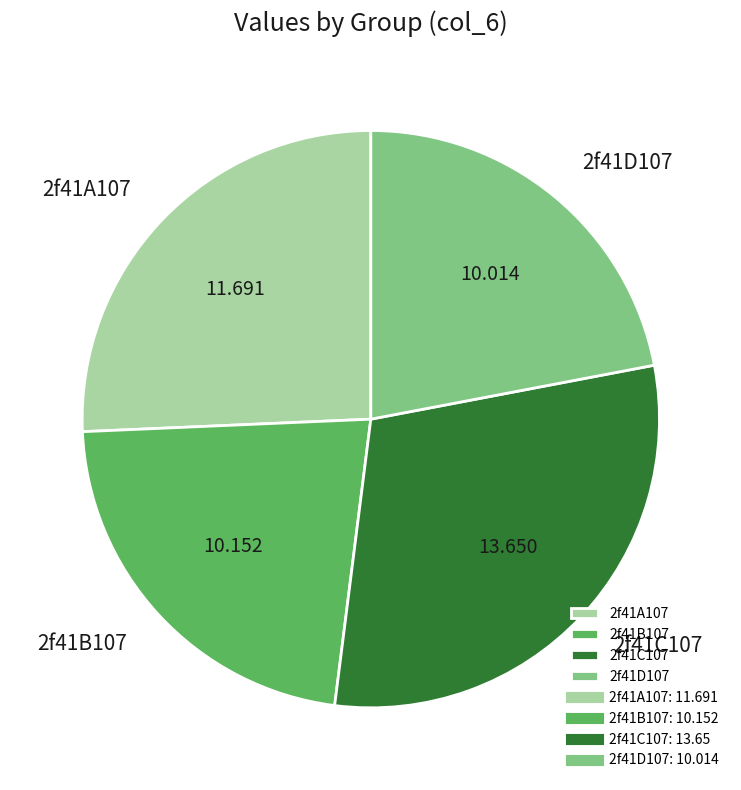

Does any single category account for the majority?

No